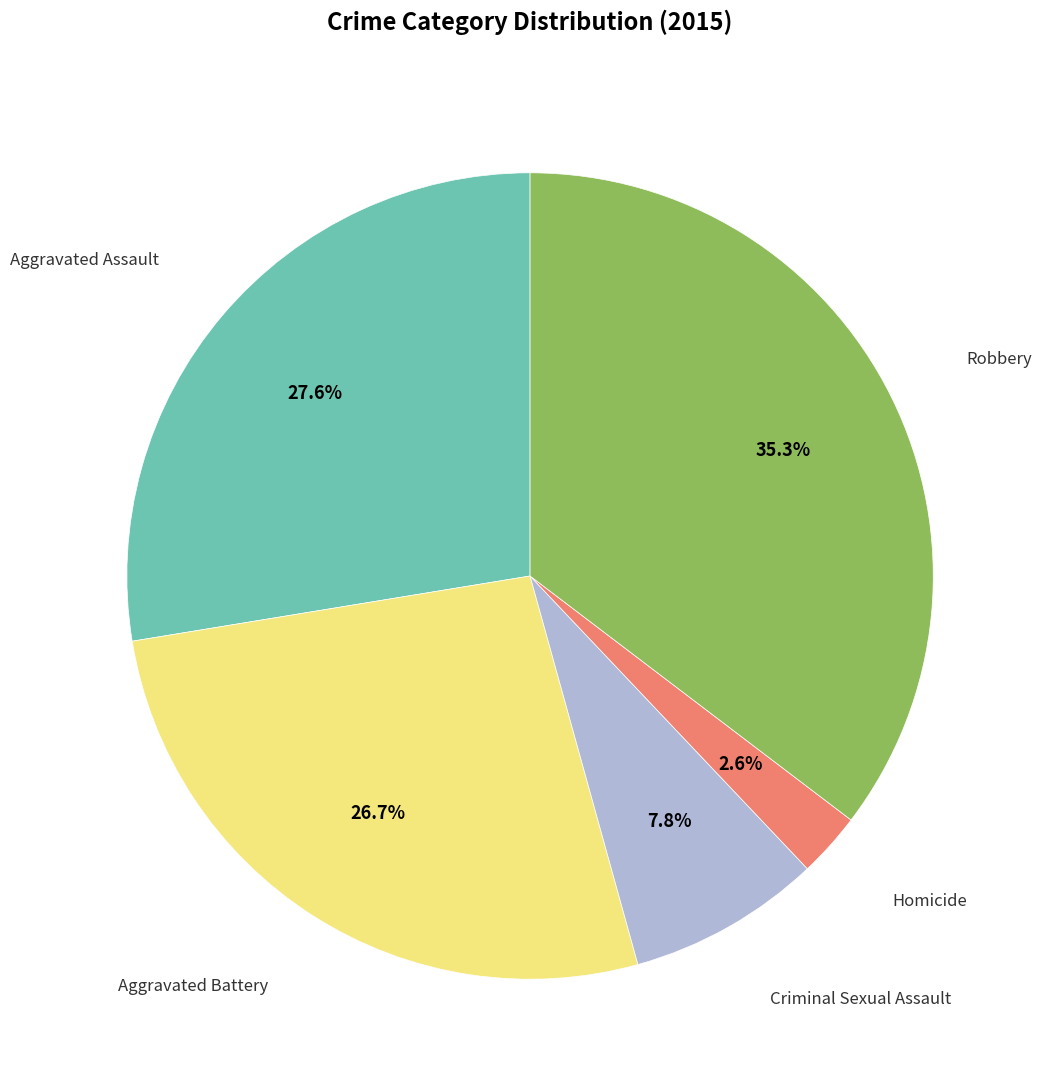

Does any single category account for the majority?

No